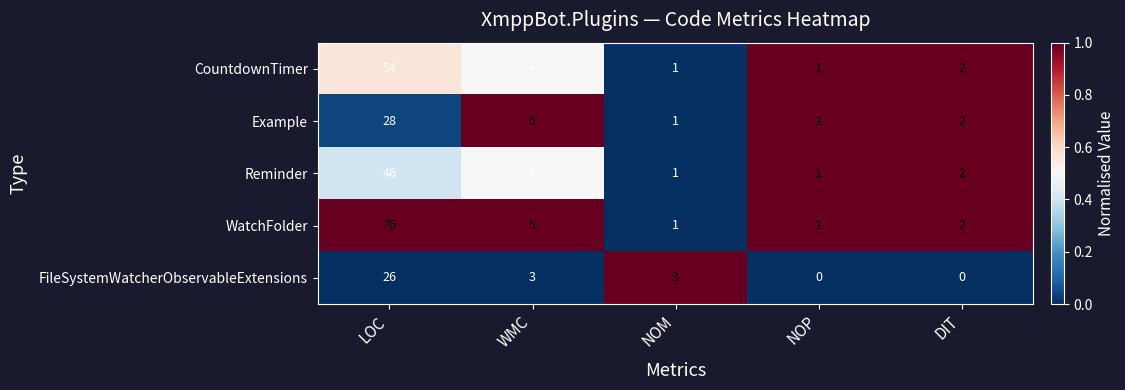

What is the spread (max minus min) of values at NOM?

2